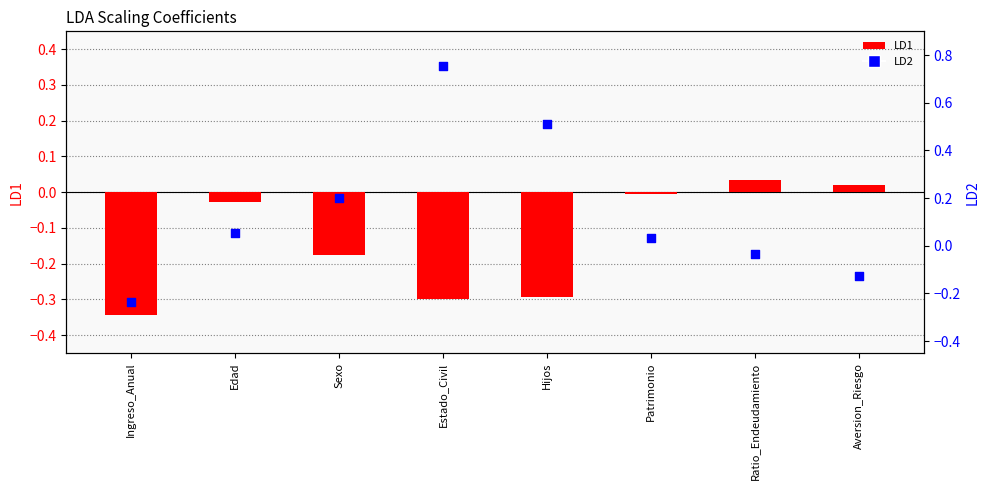

At how many categories does at least one series exceed 0?

7